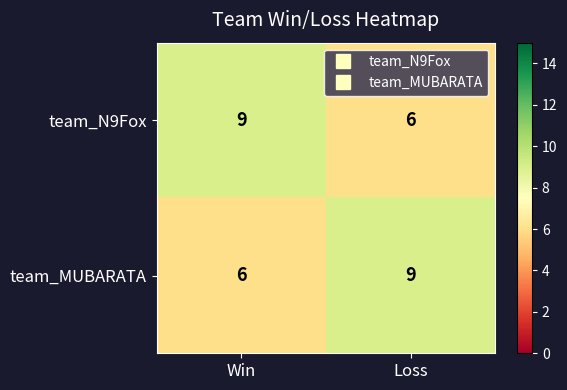

What is the difference between the team_MUBARATA values at Win and Loss?

3